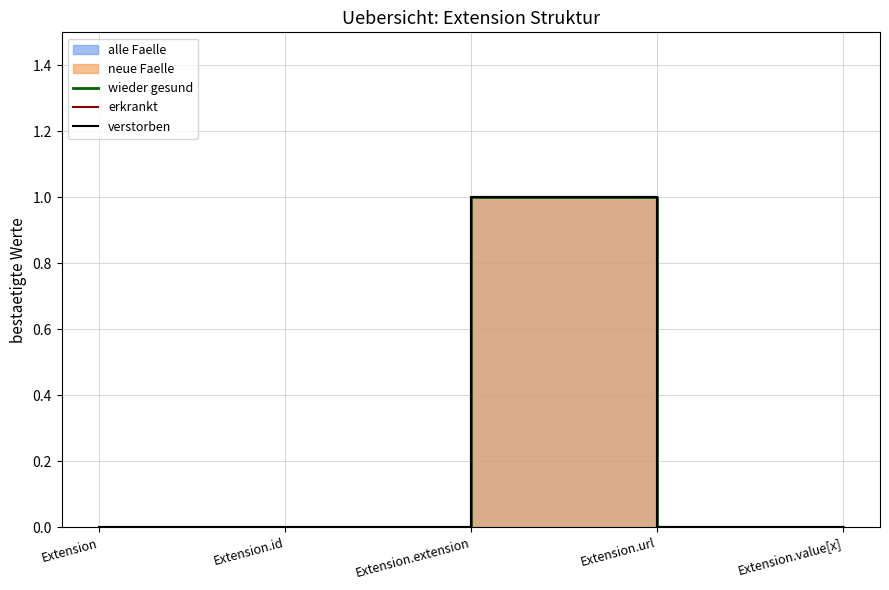

What is the maximum value for verstorben?

1